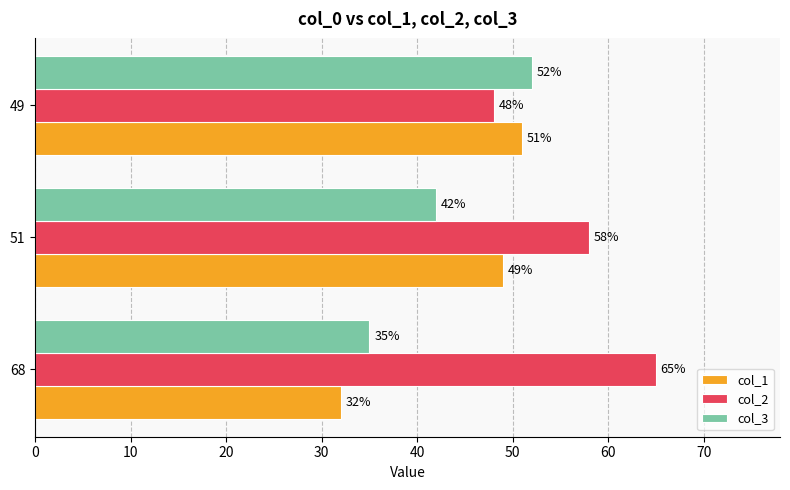

Is it true that col_3 equals 35 at 68?

True